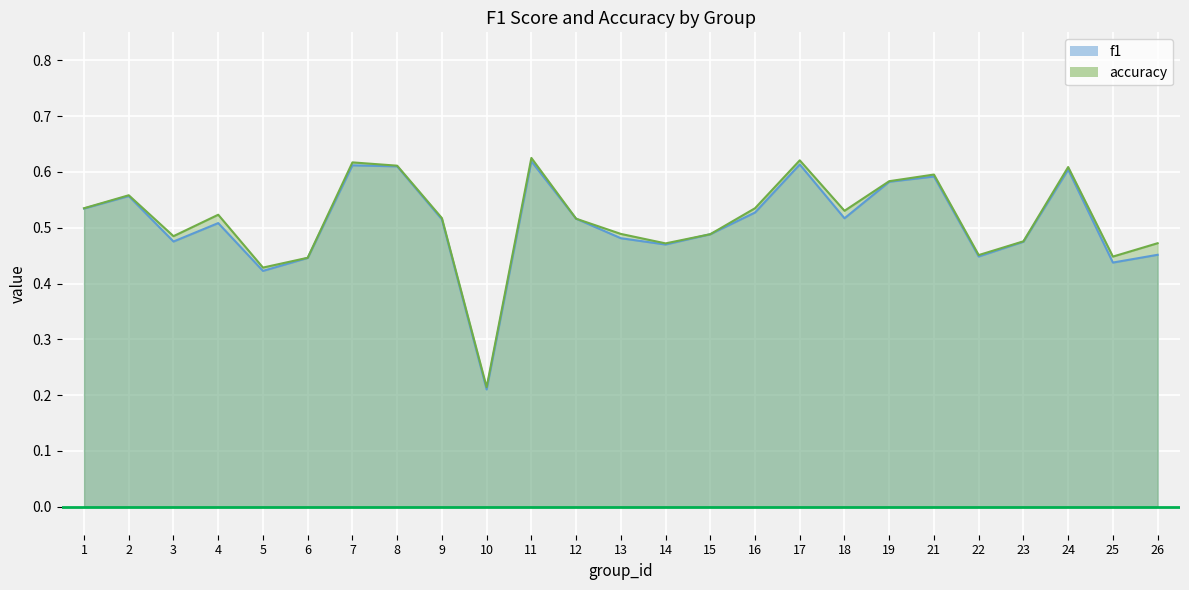

Between 19 and 13, which is larger?

19